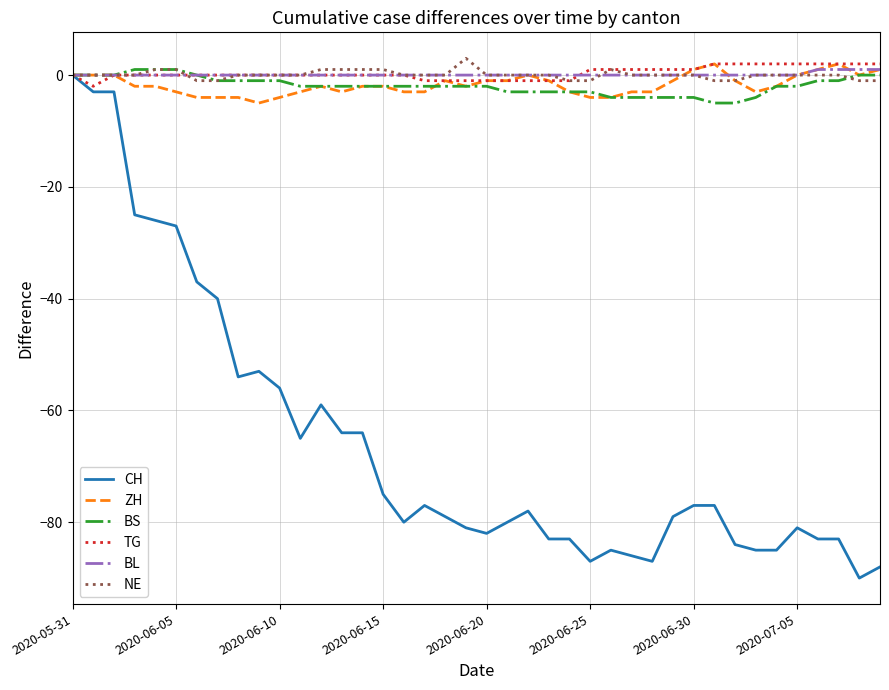

What is the maximum value shown in the chart?

3